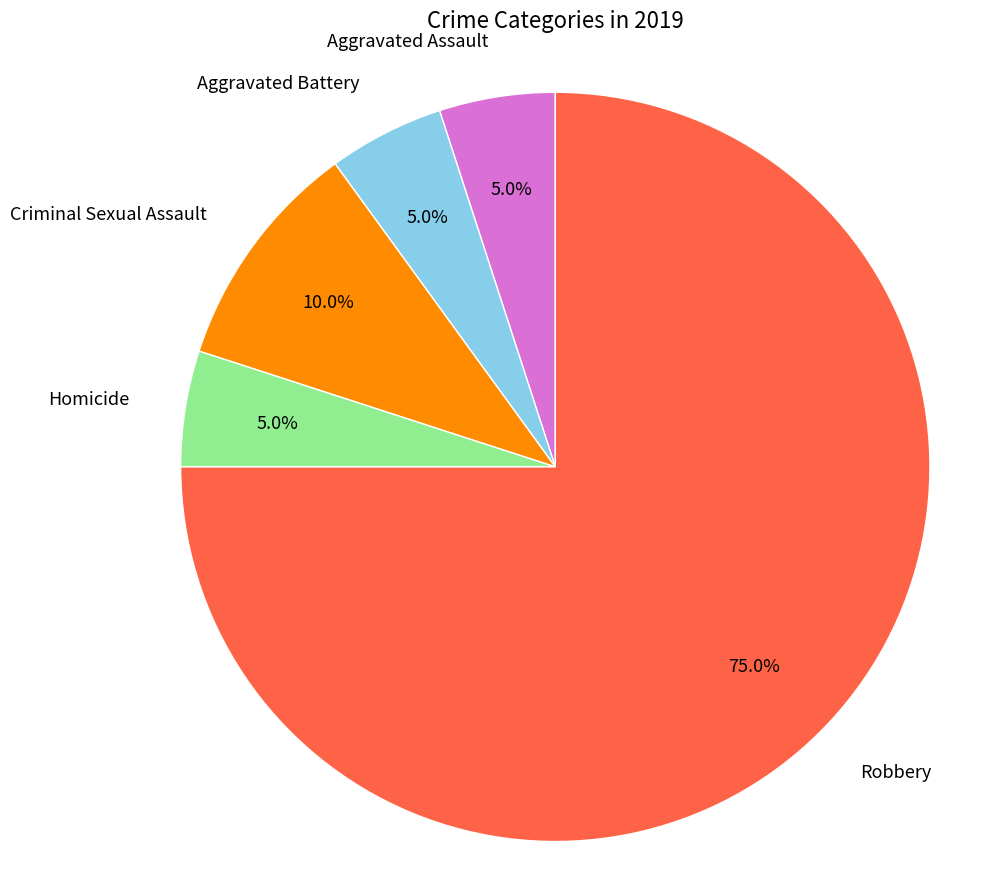

Does any single category account for the majority?

Yes